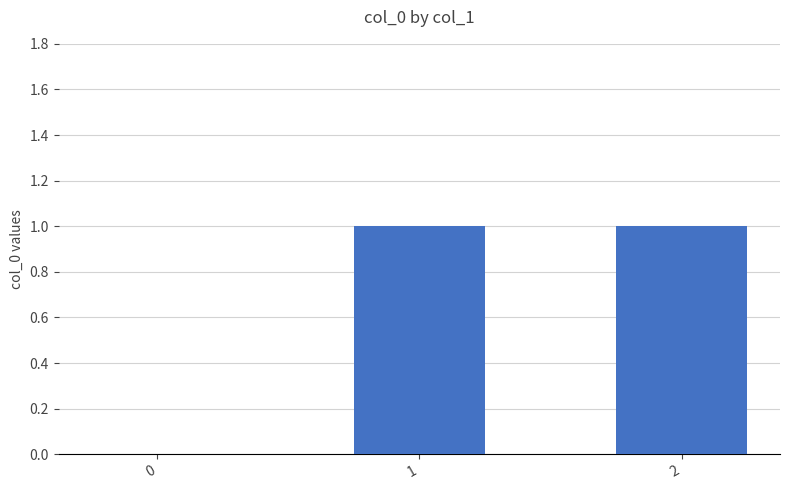

What is the average value?

1